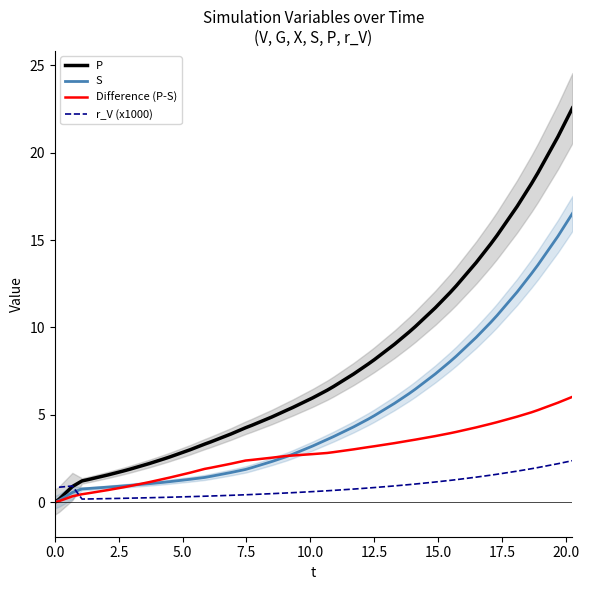

How many times do S and Difference (P-S) cross each other?

2